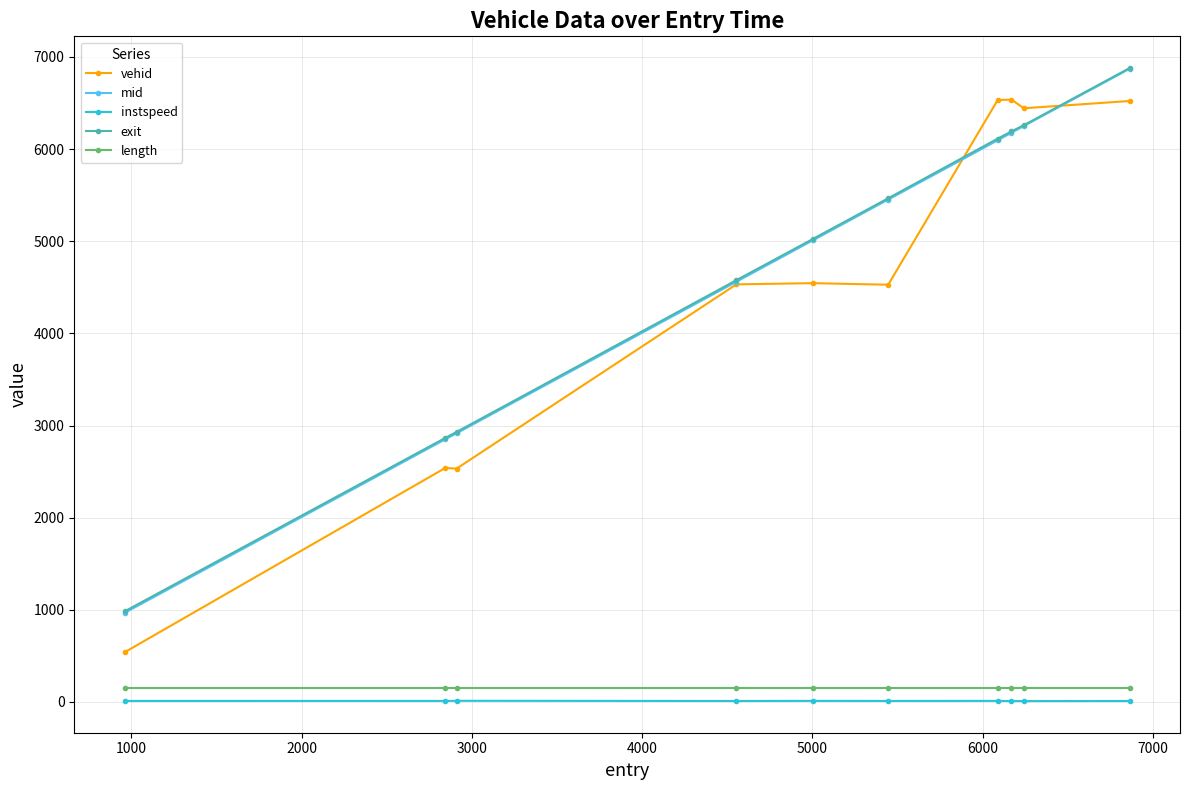

Which series has the widest spread of values?

vehid